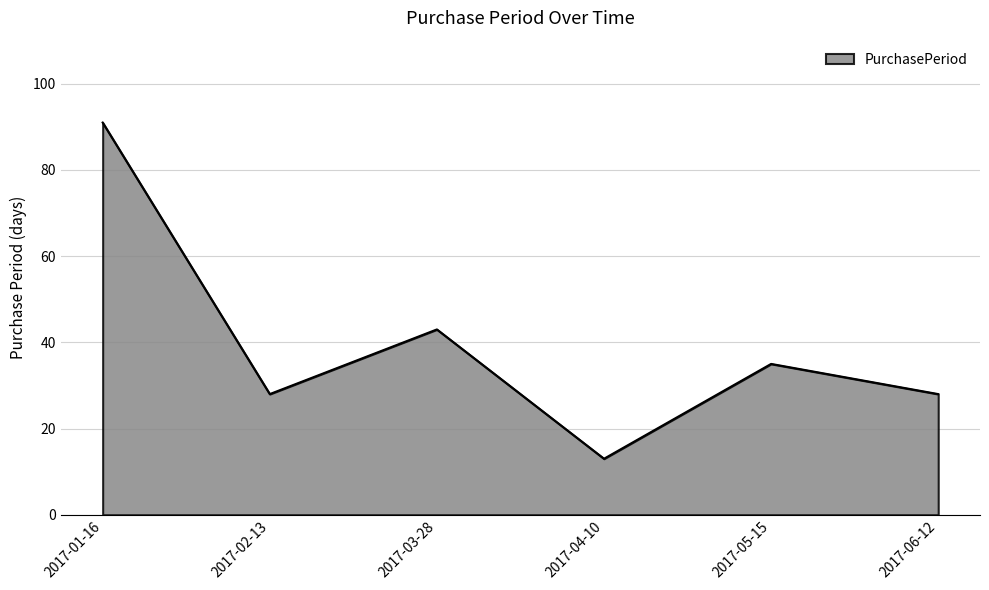

What is the average value?

40